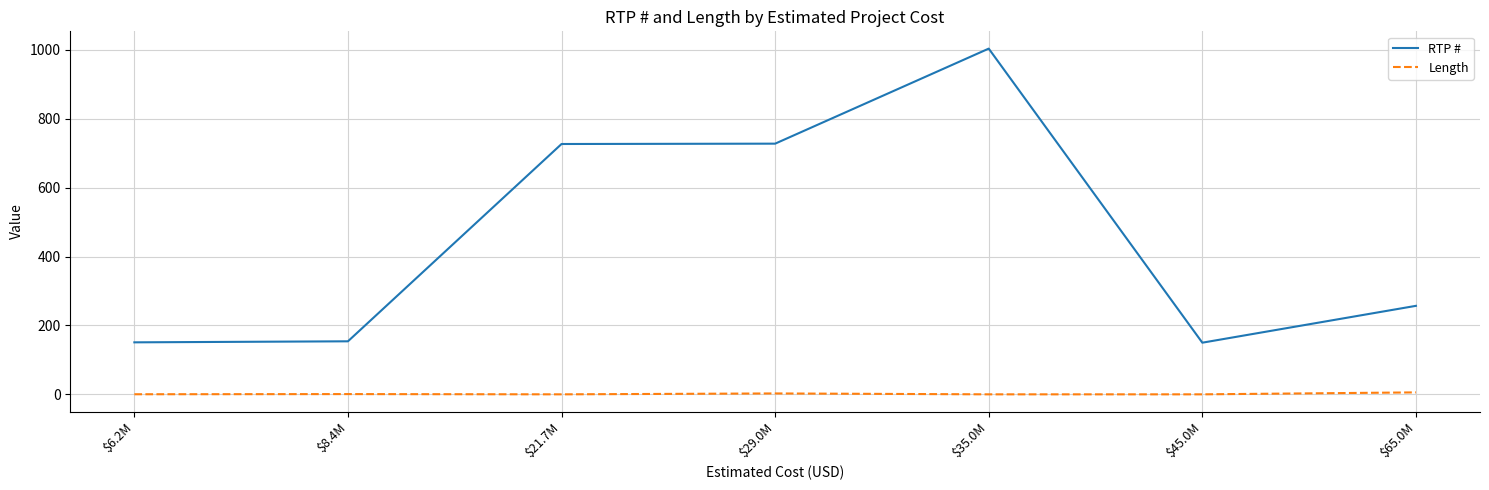

Which label corresponds to the largest value in the chart?

$35.0M